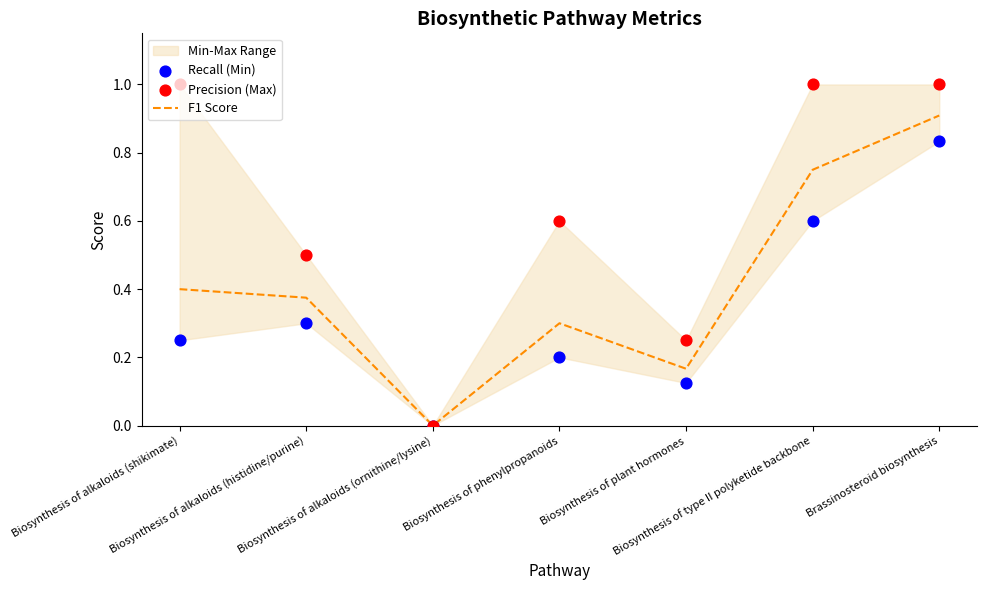

At how many categories does at least one series exceed 0?

6